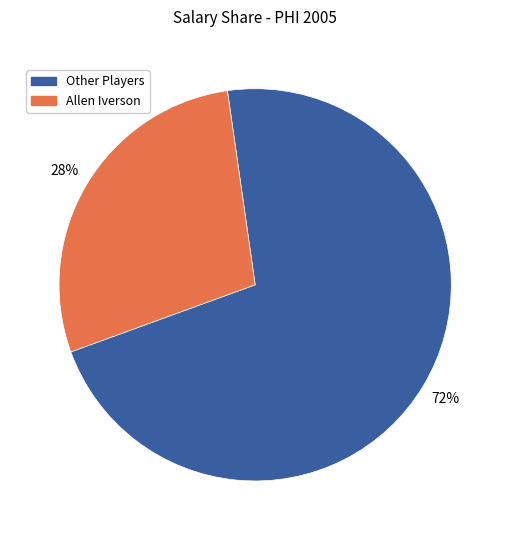

To the nearest percent, what is the average slice percentage?

50%